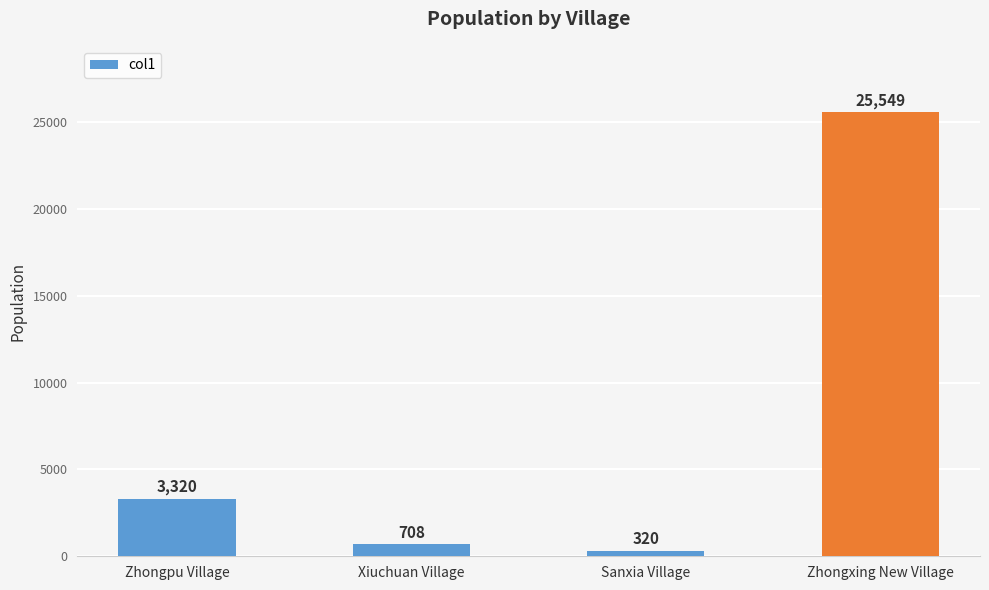

Are the bars horizontal?

No